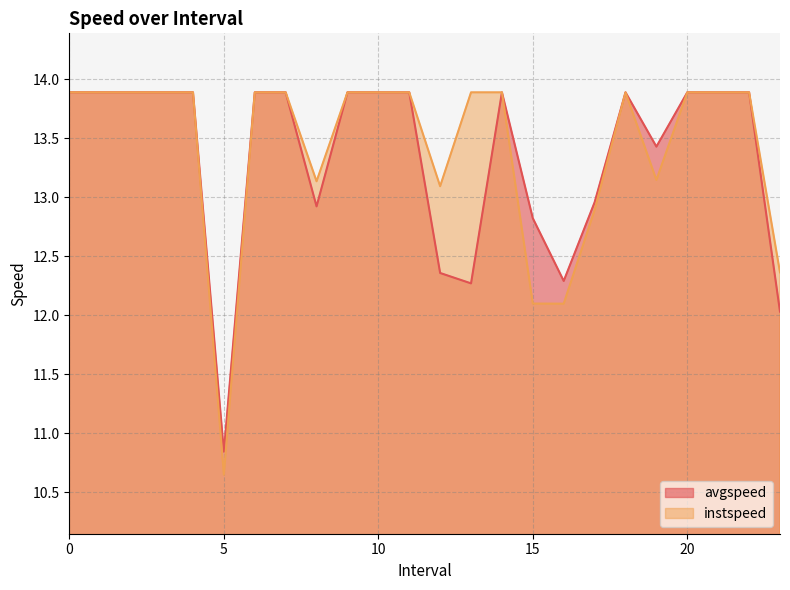

What is the maximum value shown in the chart?

13.9